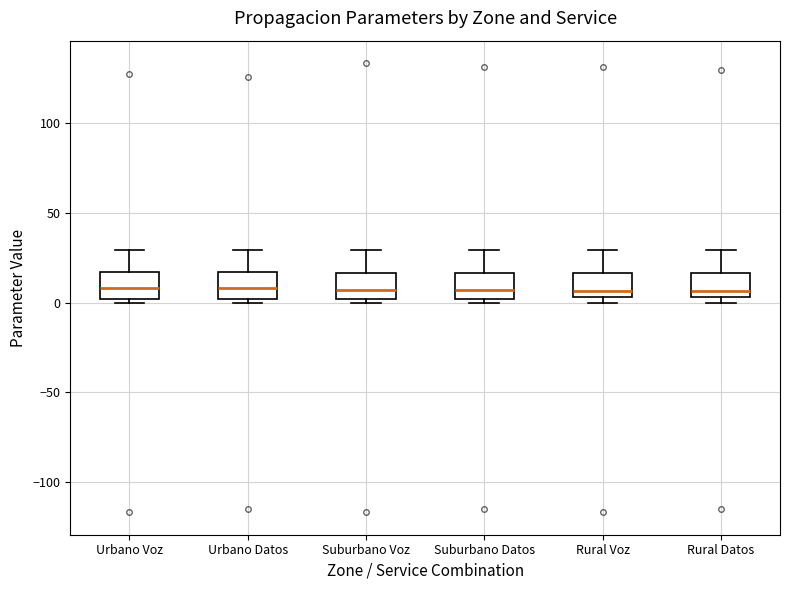

Reading left to right, read every box against the y-axis: the position of its median line, the range the box covers, and the ends of its whiskers. The values are not printed on the chart, so give them approximately, as read against the axis.

Urbano Voz: median 10, box 0 to 15, whiskers 0 (just below the box's lower edge) to 30
Urbano Datos: median 10, box 0 to 15, whiskers 0 (just below the box's lower edge) to 30
Suburbano Voz: median 5, box 0 to 15, whiskers 0 (just below the box's lower edge) to 30
Suburbano Datos: median 5, box 0 to 15, whiskers 0 (just below the box's lower edge) to 30
Rural Voz: median 5 (just above the box's lower edge), box 5 to 15, whiskers 0 to 30
Rural Datos: median 5 (just above the box's lower edge), box 5 to 15, whiskers 0 to 30